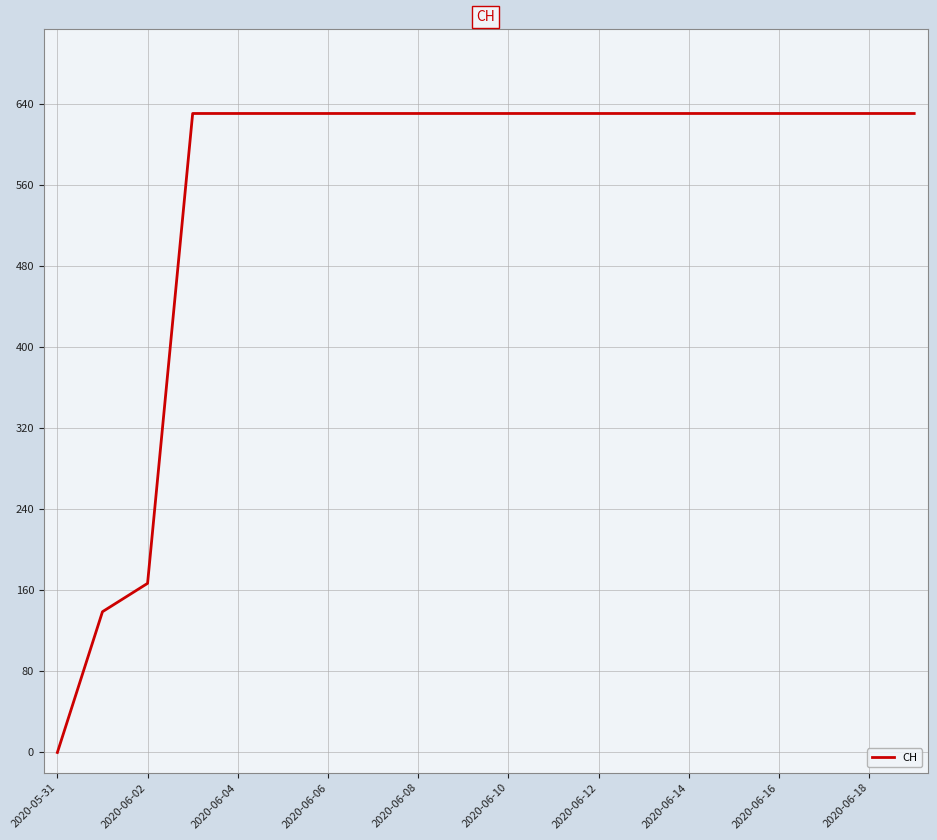

Reading left to right, extract all data points from this chart.

0	139	167	631	631	631	631	631	631	631	631	631	631	631	631	631	631	631	631	631